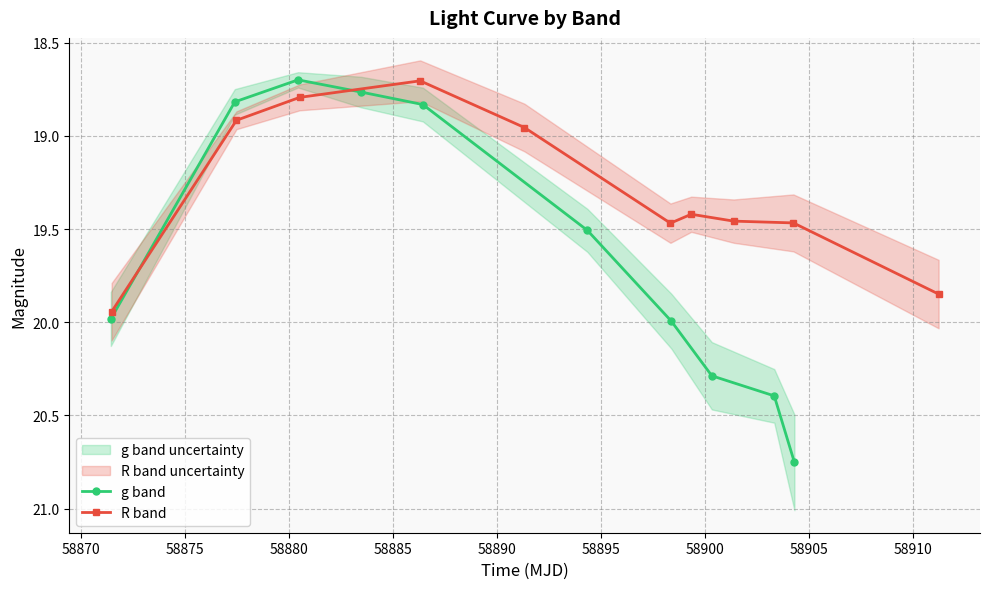

At how many categories does at least one series exceed 20?

3